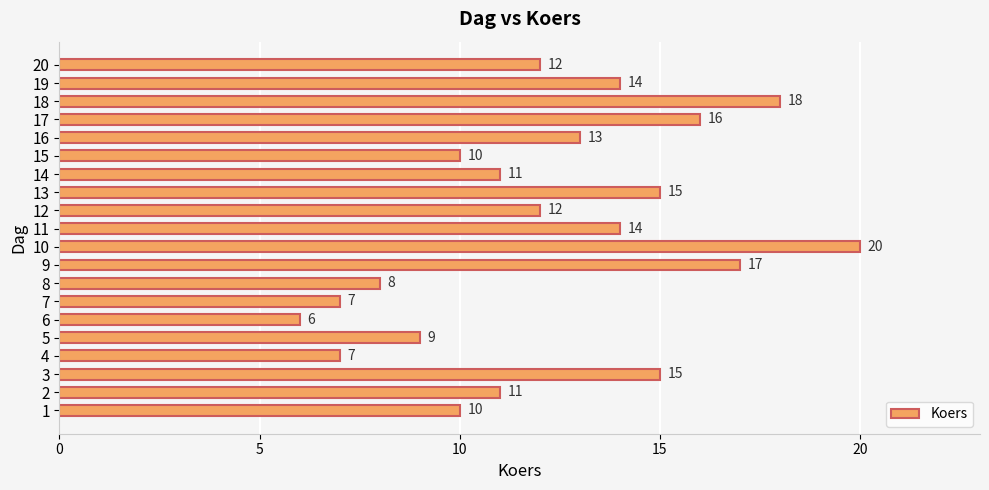

Is it true that the value at 14 is 17?

False